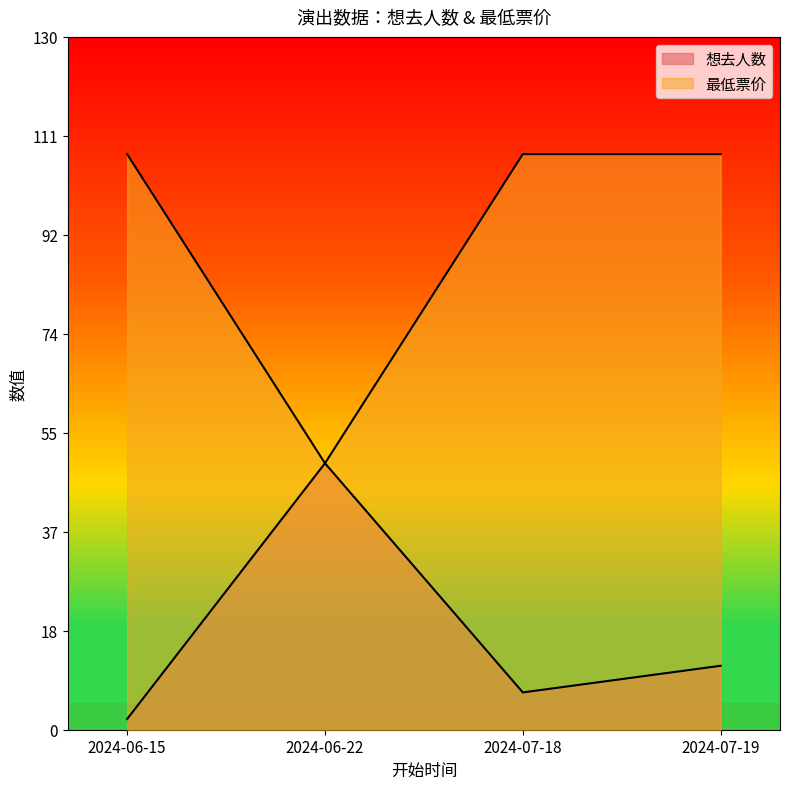

What is the approximate value of 想去人数 at 2024-07-19?

12